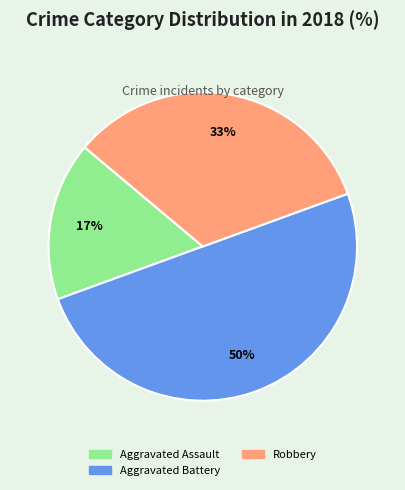

The Aggravated Assault slice represents 17% of the pie. True or false?

True